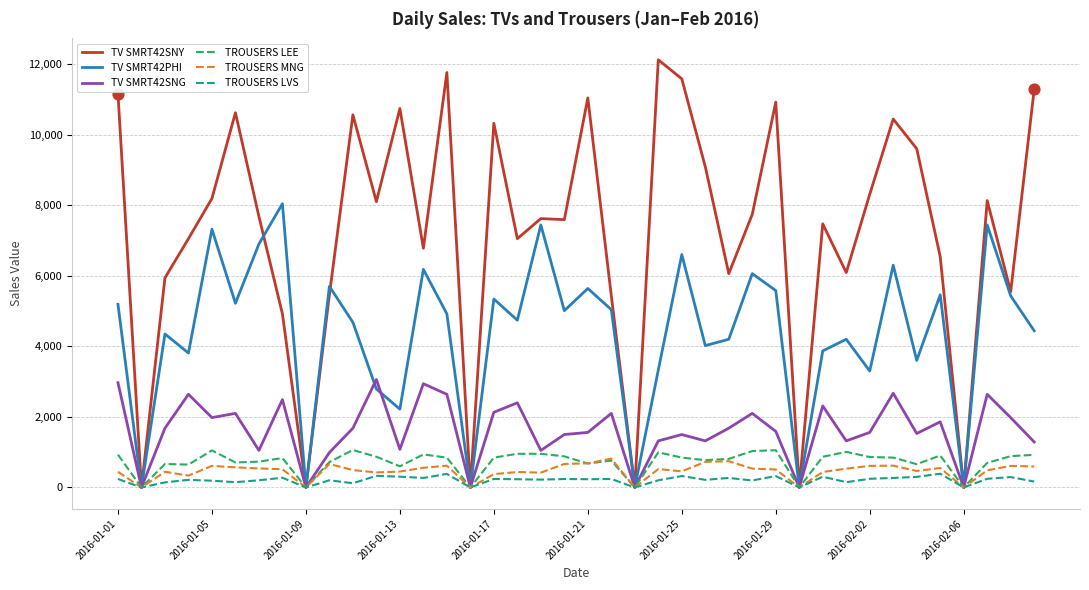

What are all the series names shown in the legend?

TV SMRT42SNY, TV SMRT42PHI, TV SMRT42SNG, TROUSERS LEE, TROUSERS MNG, TROUSERS LVS